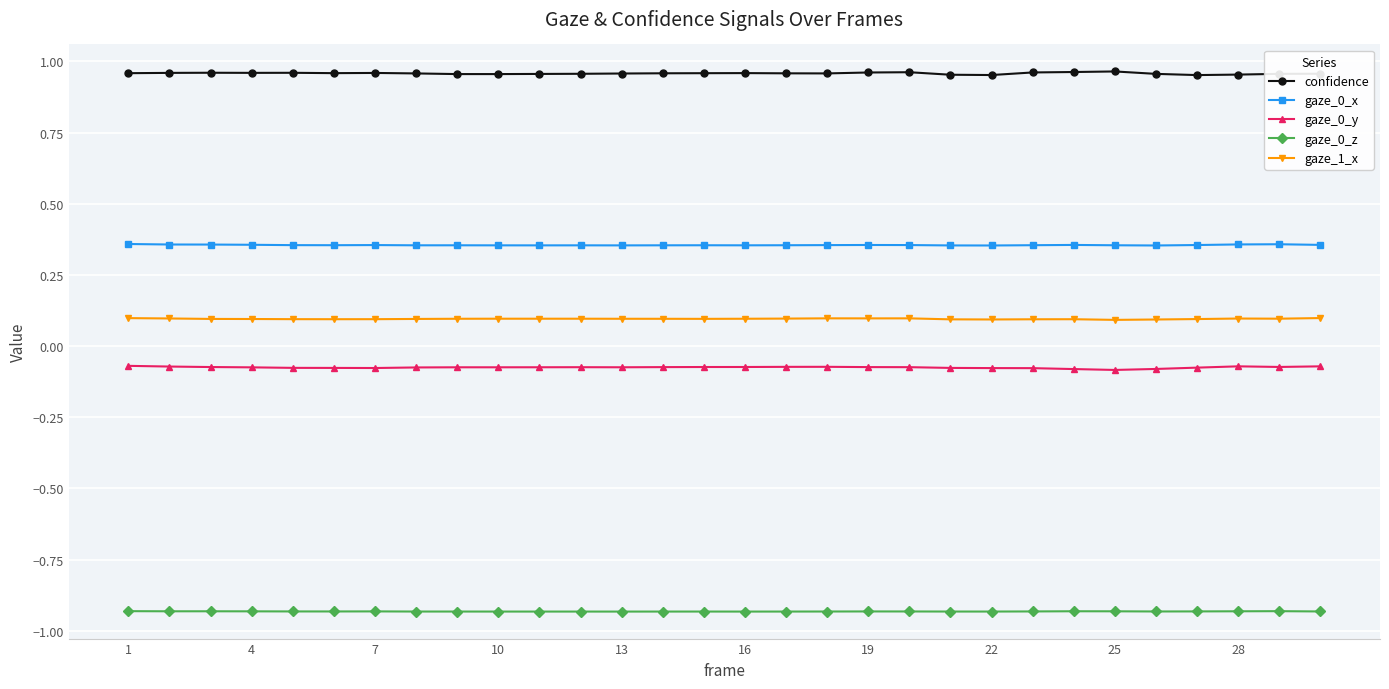

At how many categories does at least one series exceed 0?

30